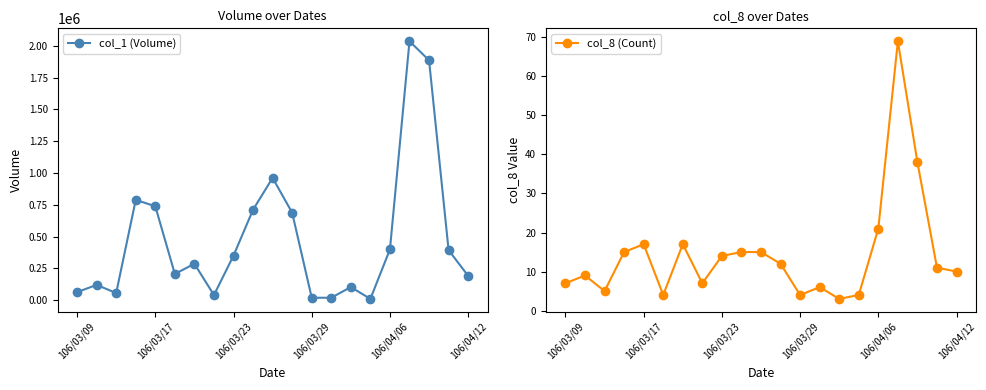

True or false: col_1 (Volume) has more than 1 interior local peaks.

True